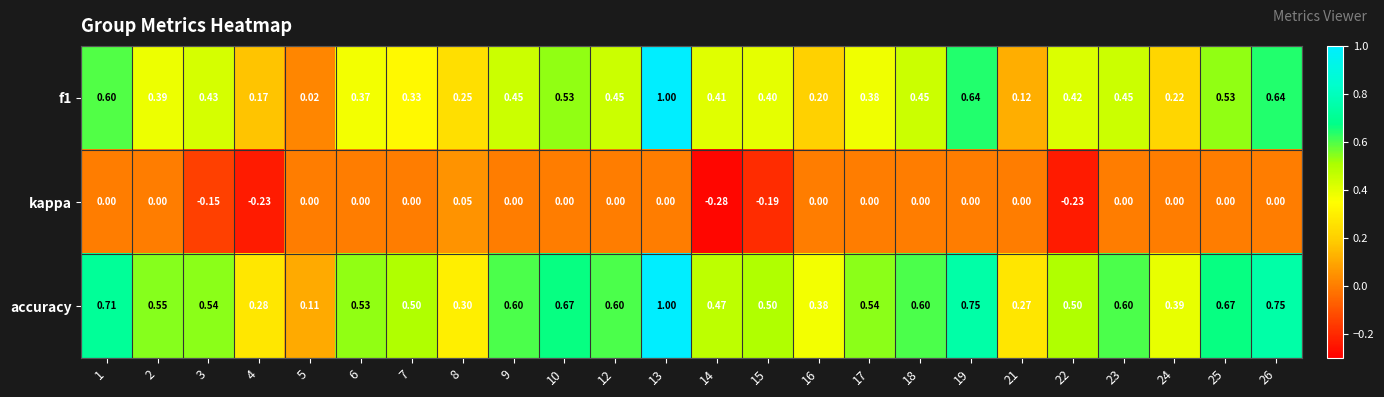

Which series has the widest spread of values?

f1